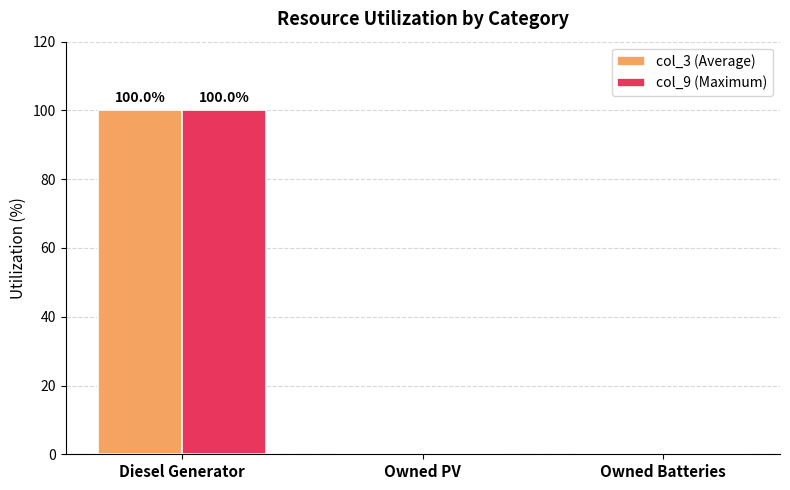

At which category is the sum across all series the highest?

Diesel Generator